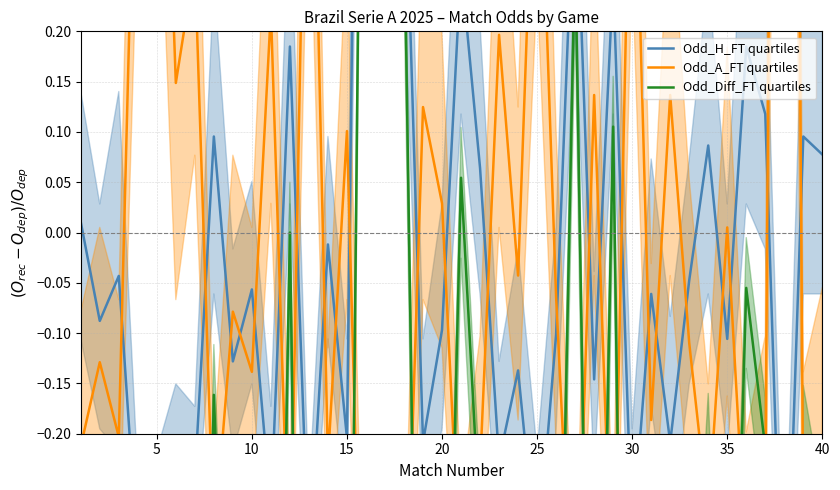

Reading left to right, extract all data points from this chart.

Odd_H_FT quartiles: 0.0	-0.1	-0.0	-0.3	-0.3	-0.2	-0.2	0.1	-0.1	-0.1	-0.3	0.2	-0.3	-0.0	-0.2	1.3	1.2	0.4	-0.2	-0.1	0.3	0.1	-0.2	-0.1	-0.3	-0.1	0.4	-0.1	0.3	-0.3	-0.1	-0.2	-0.0	0.1	-0.1	0.2	0.1	-0.5	0.1	0.1
Odd_A_FT quartiles: -0.2	-0.1	-0.2	0.5	0.7	0.1	0.3	-0.3	-0.1	-0.1	0.2	-0.4	0.6	-0.2	0.1	-0.6	-0.6	-0.5	0.1	0.0	-0.4	-0.2	0.2	-0.0	0.5	-0.1	-0.4	0.1	-0.4	0.5	-0.2	0.1	-0.1	-0.3	0.0	-0.3	-0.3	2.3	-0.3	-0.2
Odd_Diff_FT quartiles: -0.4	-0.6	-0.4	-1.2	-1.3	-1.0	-1.0	-0.2	-0.7	-0.5	-1.0	0.0	-1.3	-0.4	-0.9	1.0	1.0	0.3	-0.9	-0.7	0.1	-0.3	-1.0	-0.7	-1.2	-0.6	0.3	-0.9	0.1	-1.2	-0.5	-0.9	-0.5	-0.2	-0.7	-0.1	-0.2	-1.7	-0.2	-0.3